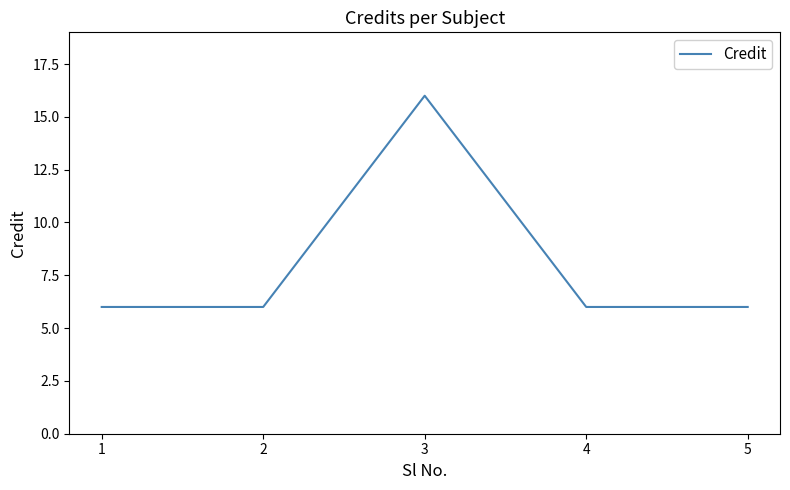

What is the ratio of the value at 5 to the value at 2?

1.0